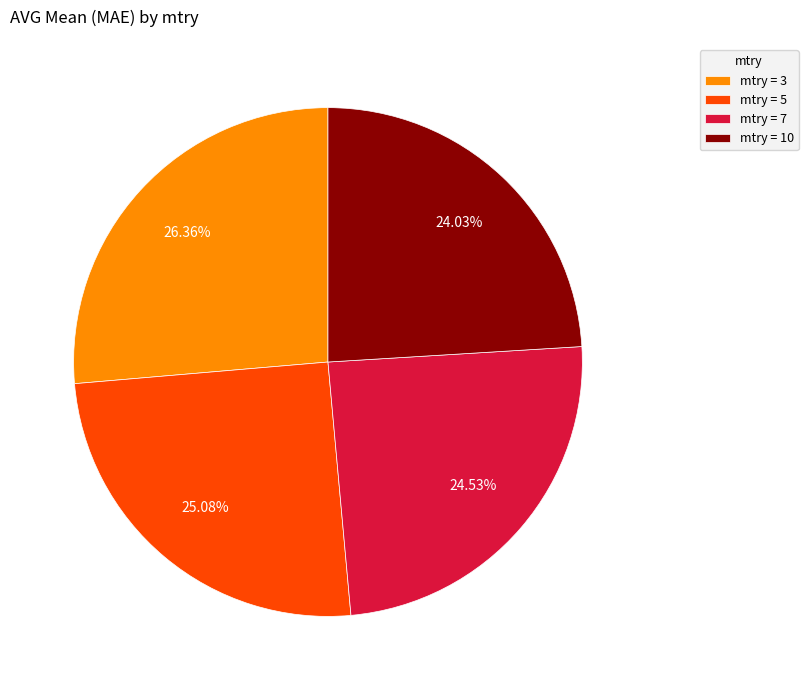

How many segments does this pie chart have?

4